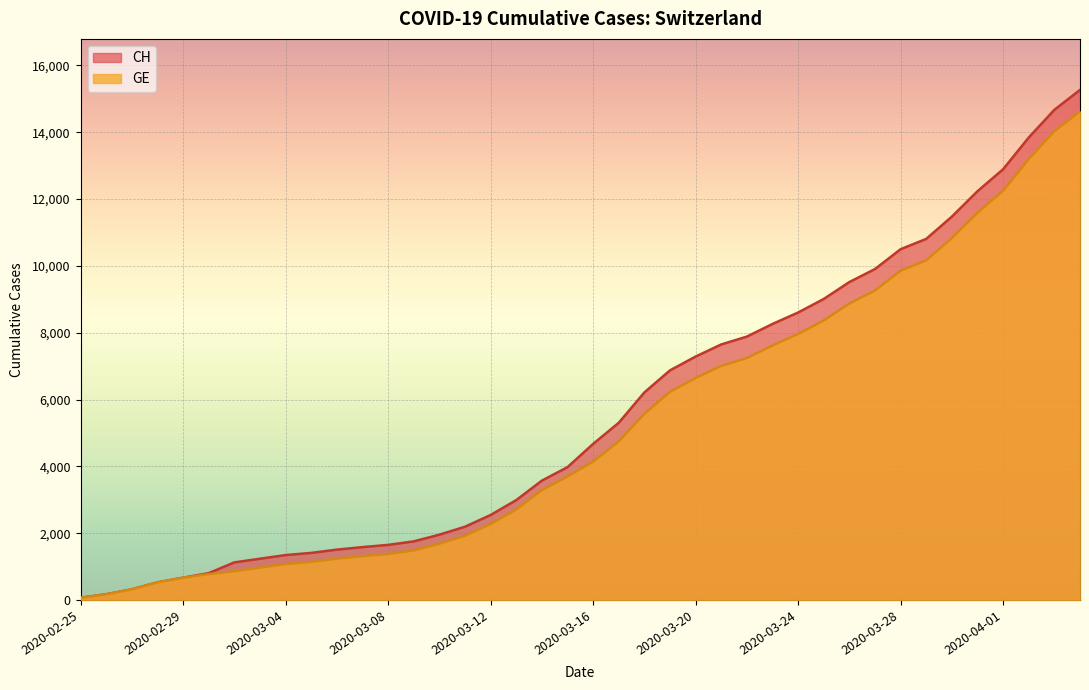

True or false: GE and CH cross at least once.

False